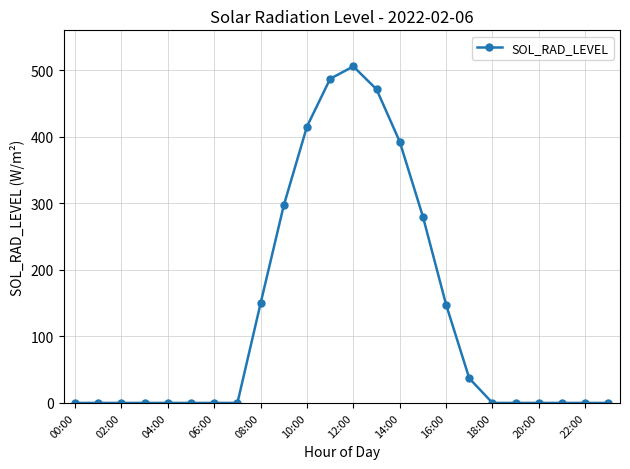

What is the value of the 16th point from the left?

280.0